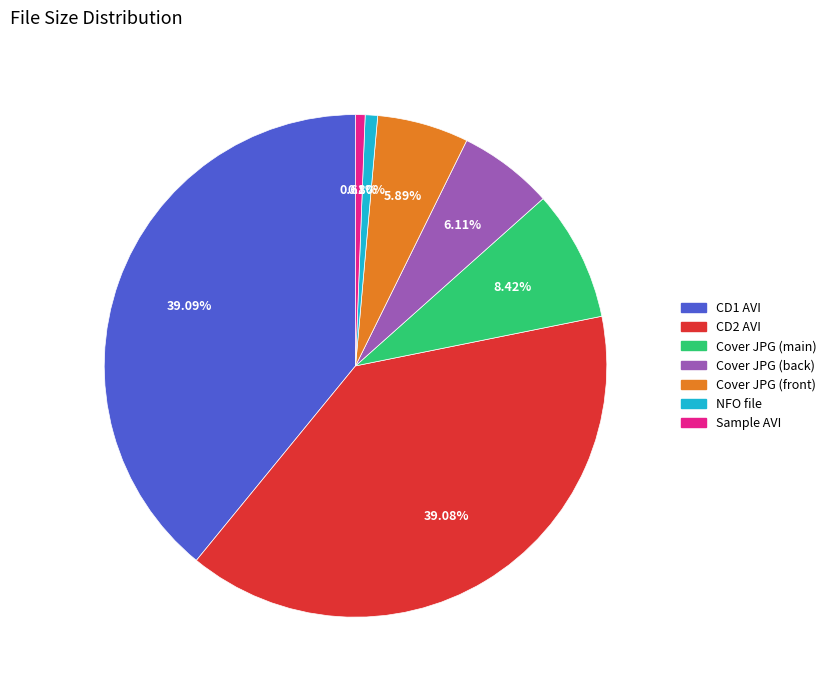

Does any single category account for the majority?

No